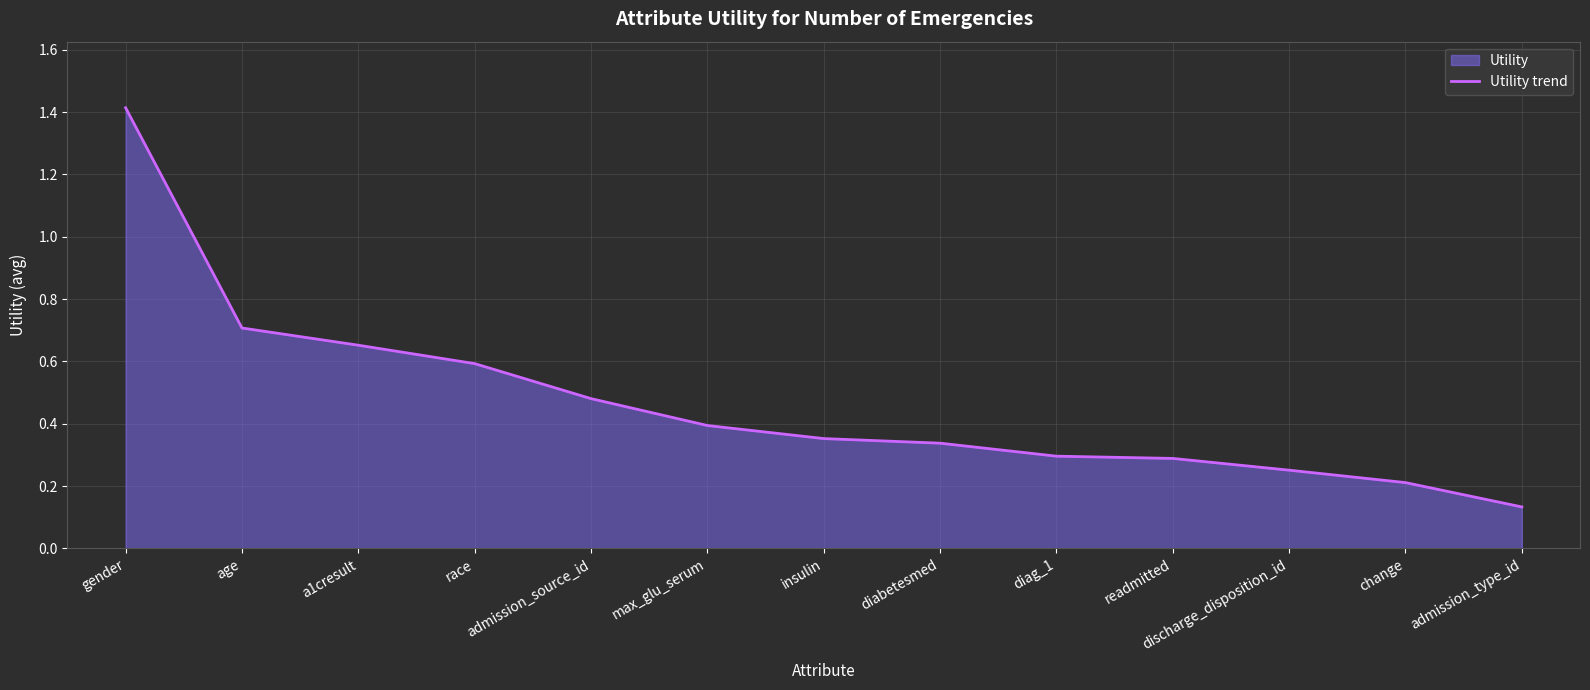

Reading left to right, list all the values displayed in this chart.

1.4	0.7	0.7	0.6	0.5	0.4	0.4	0.3	0.3	0.3	0.3	0.2	0.1